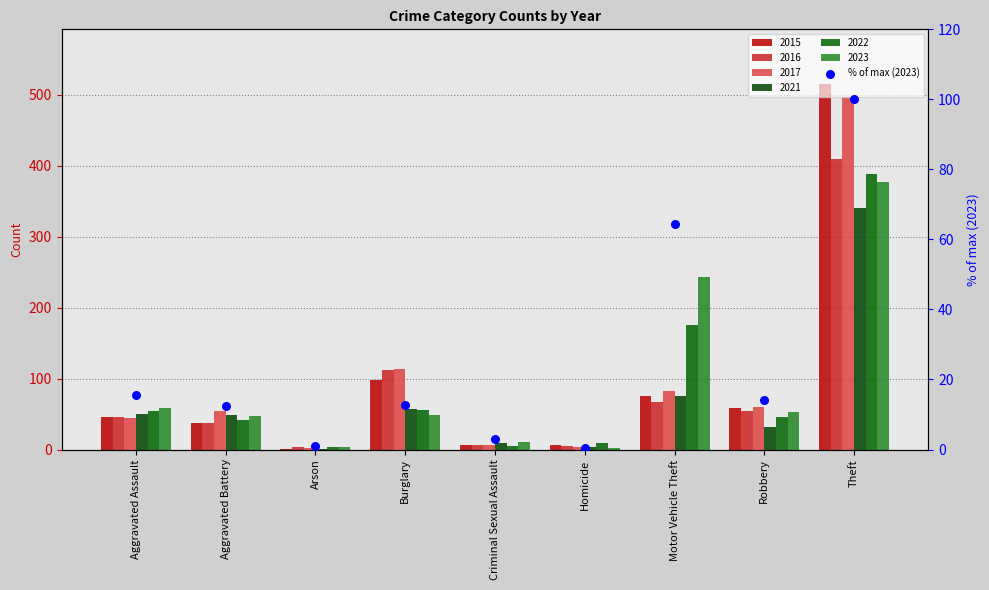

What is the change in value from Criminal Sexual Assault to Theft?

+97.1